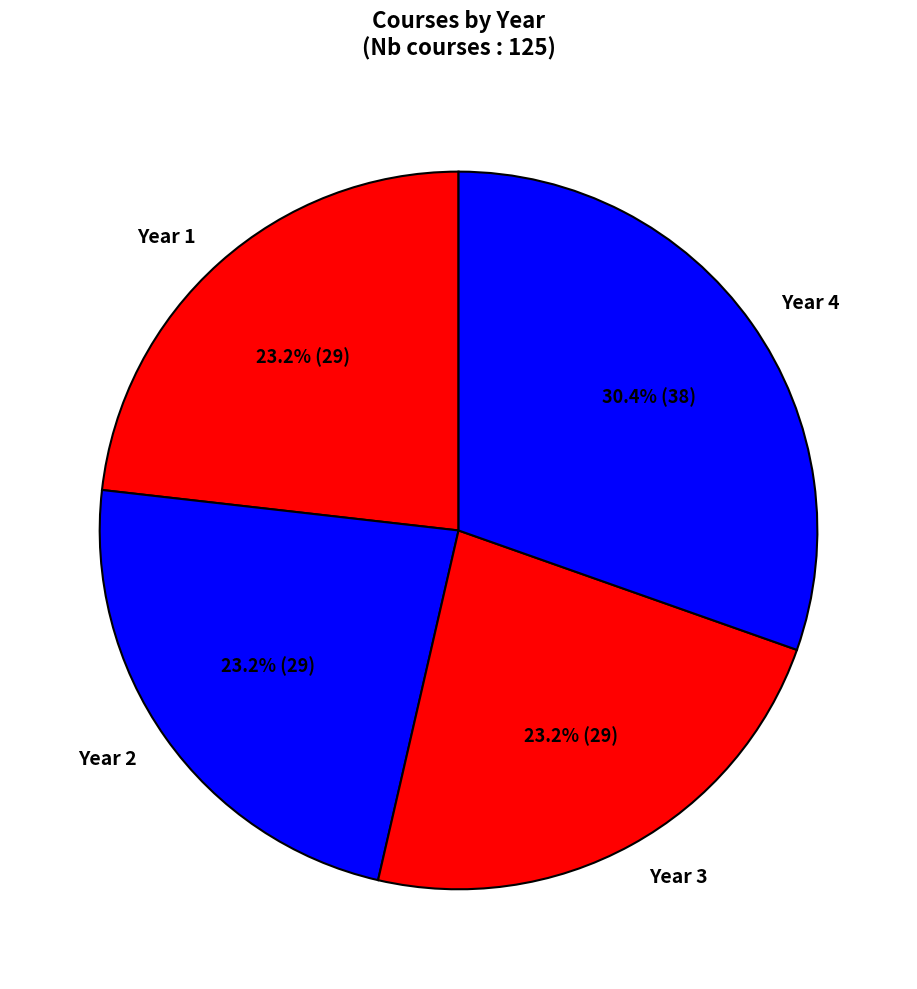

What is the ratio of the value at Year 3 to the value at Year 4?

0.8